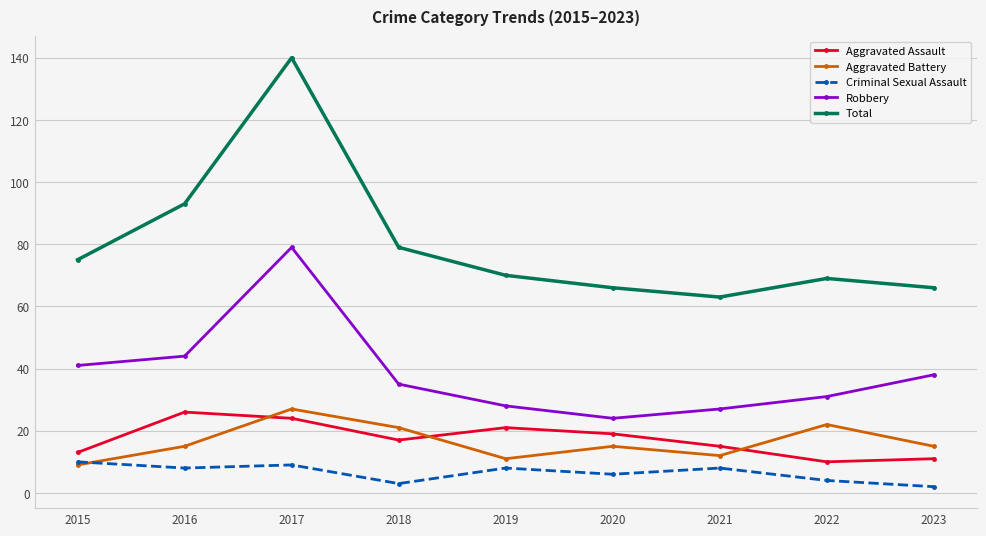

What are all the series names shown in the legend?

Aggravated Assault, Aggravated Battery, Criminal Sexual Assault, Robbery, Total